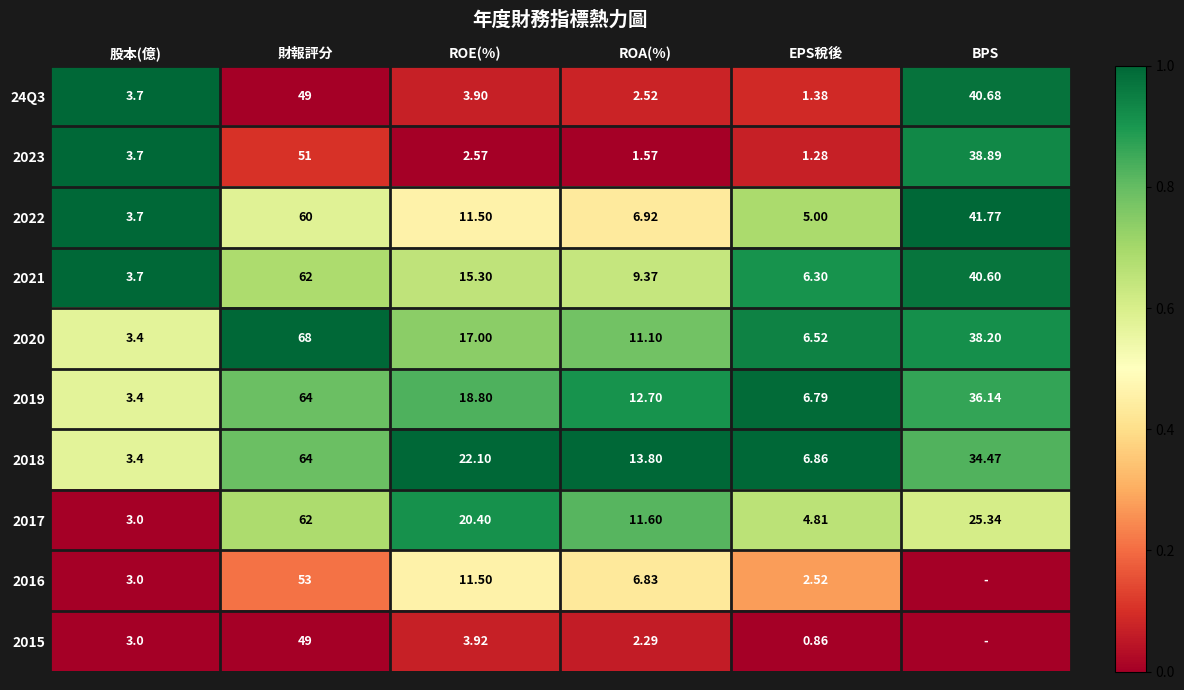

At which label does 2019 reach its peak?

財報評分